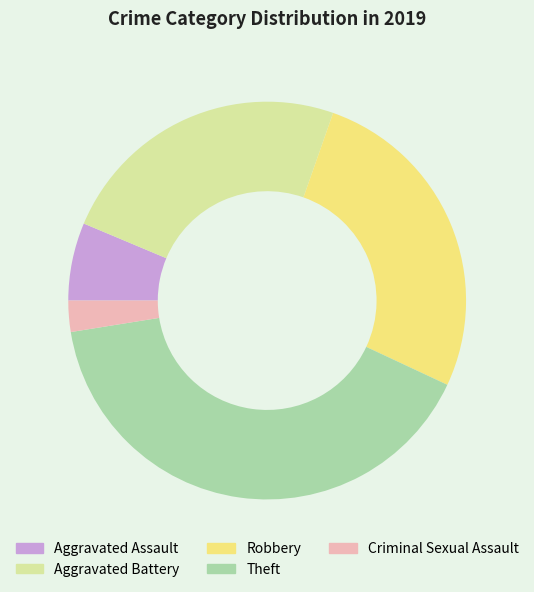

What is the ratio of the value at Aggravated Battery to the value at Theft?

0.6